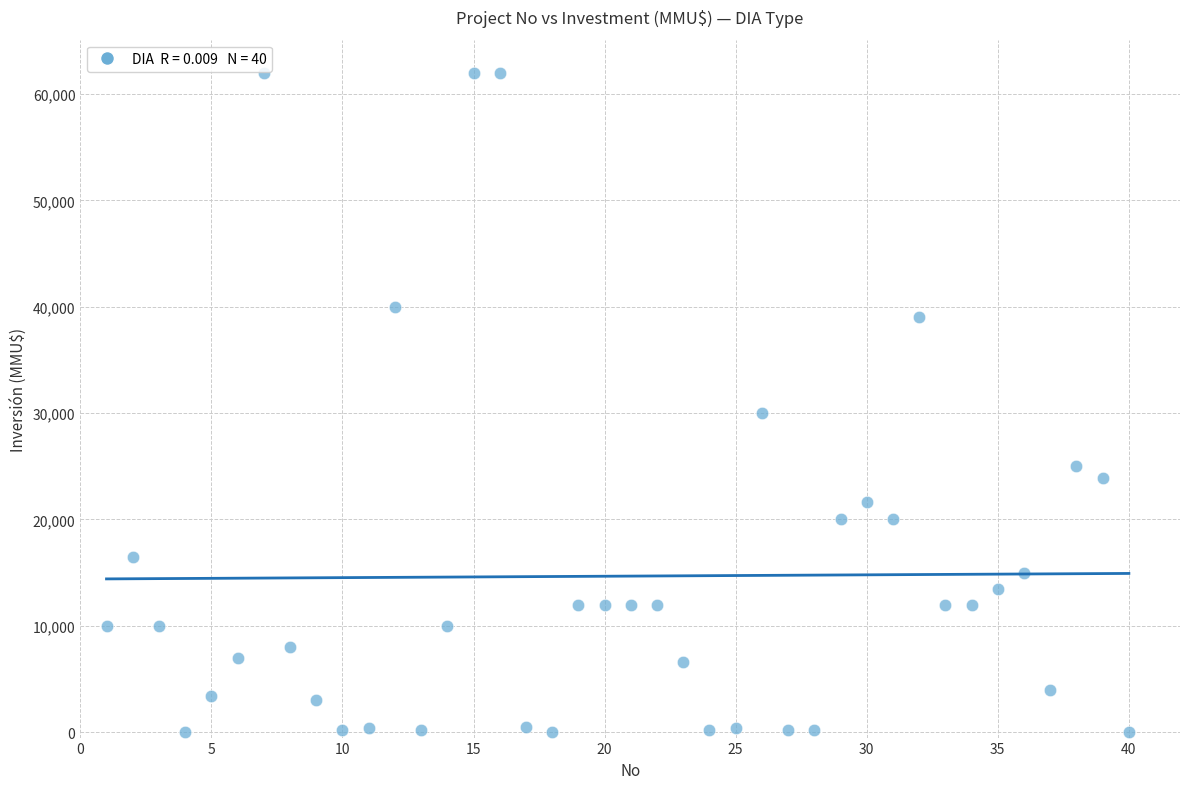

What is the range of X values (max minus min)?

39